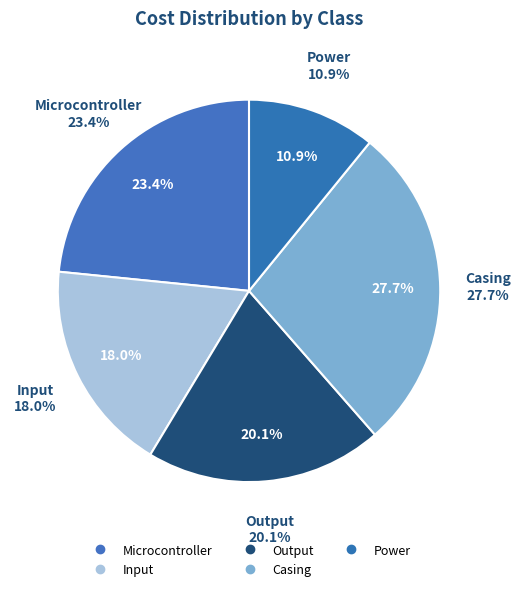

Rank the categories by value from highest to lowest.

Casing, Microcontroller, Output, Input, Power